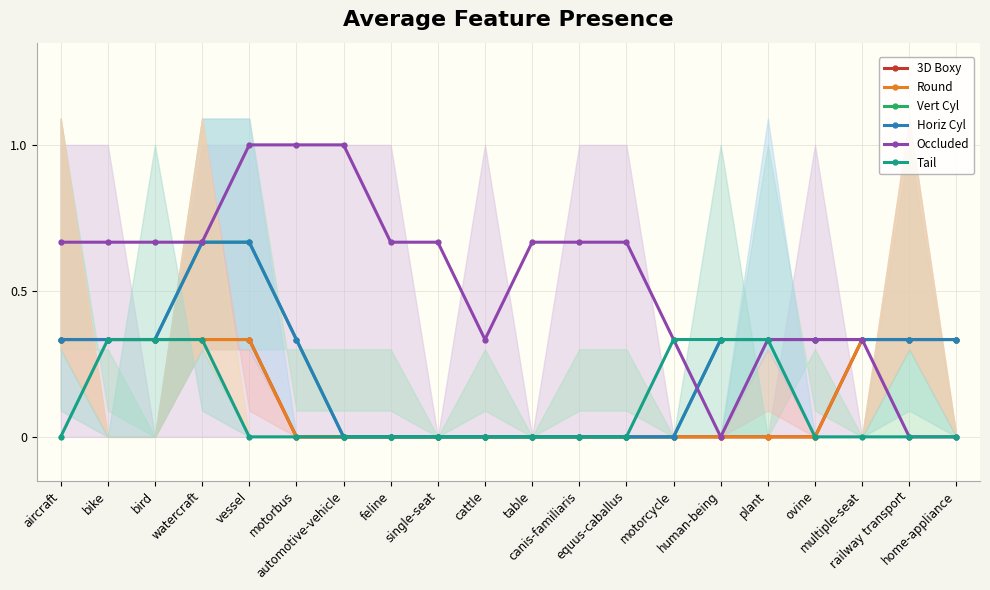

True or false: Occluded has more than 0 interior local peaks.

False